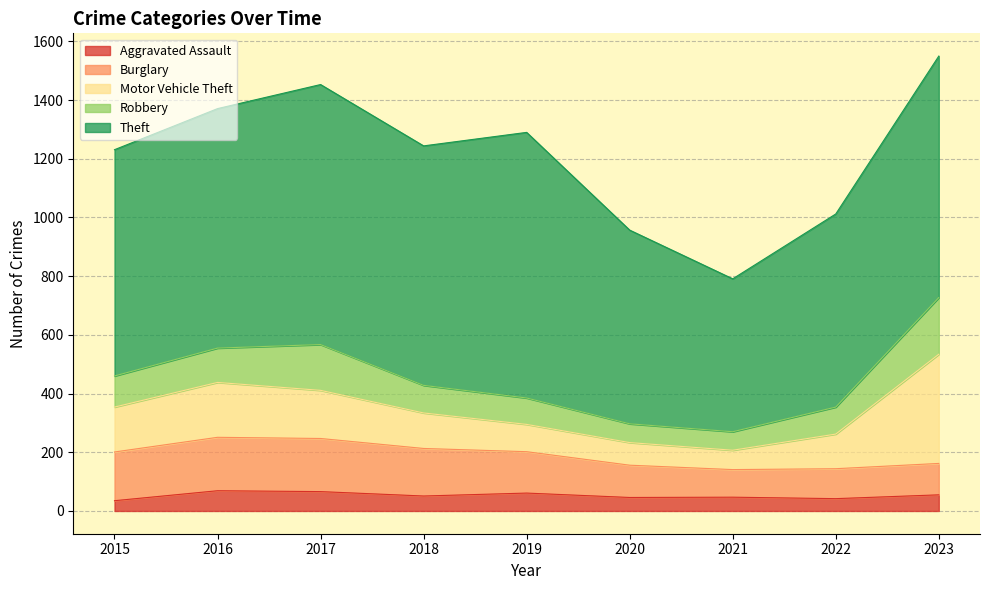

Reading left to right, extract all data points from this chart.

Aggravated Assault: 2015=35	2016=69	2017=66	2018=51	2019=61	2020=46	2021=47	2022=42	2023=55
Burglary: 2015=166	2016=182	2017=181	2018=162	2019=141	2020=110	2021=94	2022=102	2023=107
Motor Vehicle Theft: 2015=153	2016=187	2017=164	2018=121	2019=93	2020=77	2021=66	2022=118	2023=372
Robbery: 2015=106	2016=117	2017=156	2018=94	2019=90	2020=64	2021=63	2022=92	2023=193
Theft: 2015=771	2016=816	2017=886	2018=816	2019=905	2020=660	2021=521	2022=658	2023=823